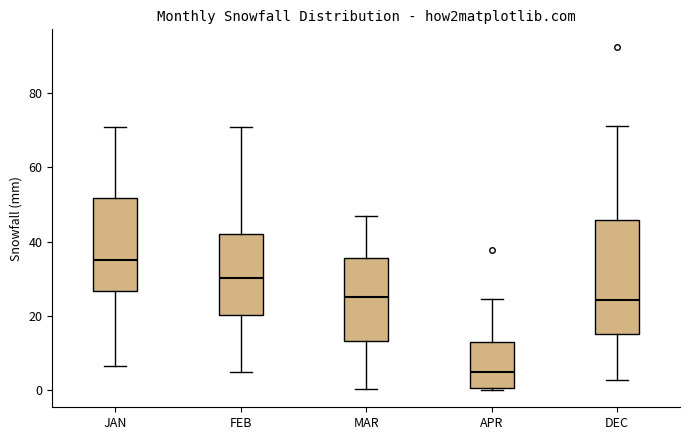

Reading left to right, read every box against the y-axis: the position of its median line, the range the box covers, and the ends of its whiskers. The values are not printed on the chart, so give them approximately, as read against the axis.

JAN: median 34, box 26 to 52, whiskers 6 to 70
FEB: median 30, box 20 to 42, whiskers 4 to 70
MAR: median 26, box 14 to 36, whiskers 0 to 48
APR: median 4, box 0 to 12, whiskers 0 (just below the box's lower edge) to 24
DEC: median 24, box 16 to 46, whiskers 2 to 72